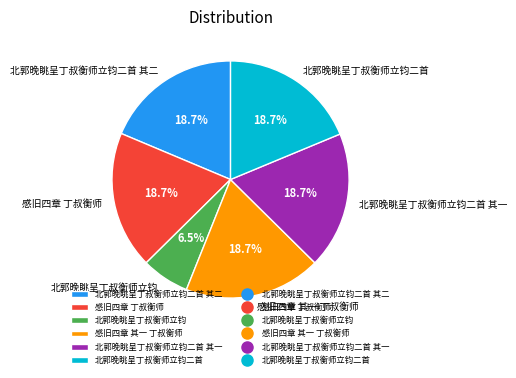

What is the smallest slice in the pie chart?

北郭晚眺呈丁叔衡师立钧